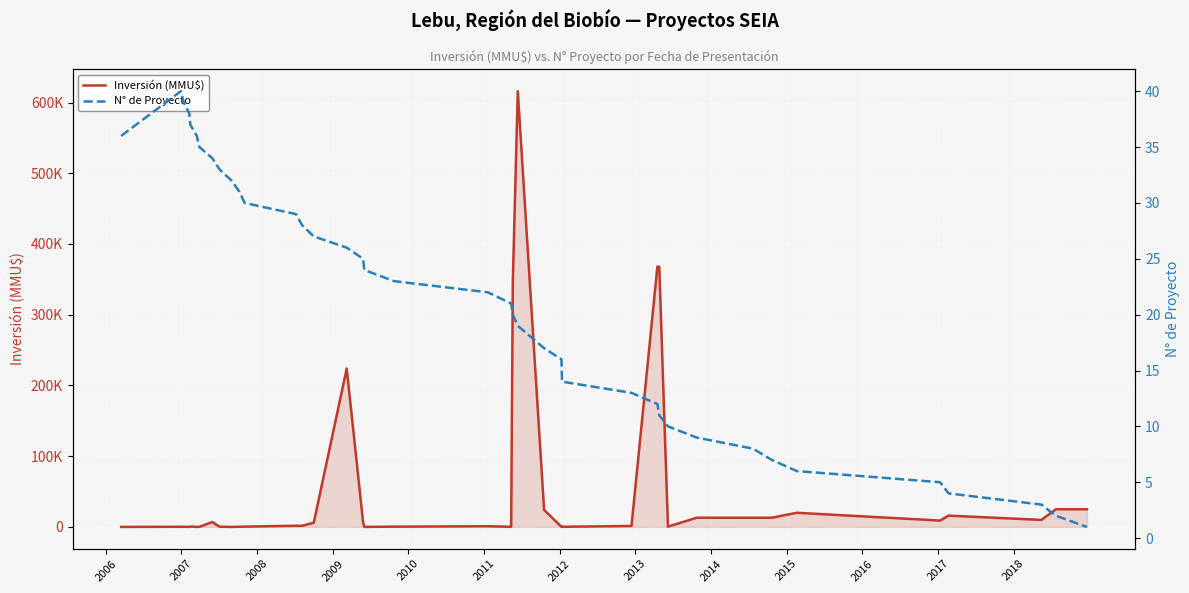

How many values in the N° de Proyecto series are below 22?

20